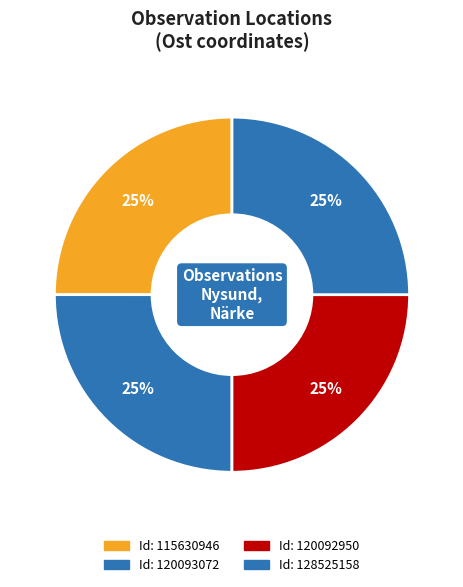

Which slice is the largest?

120093072